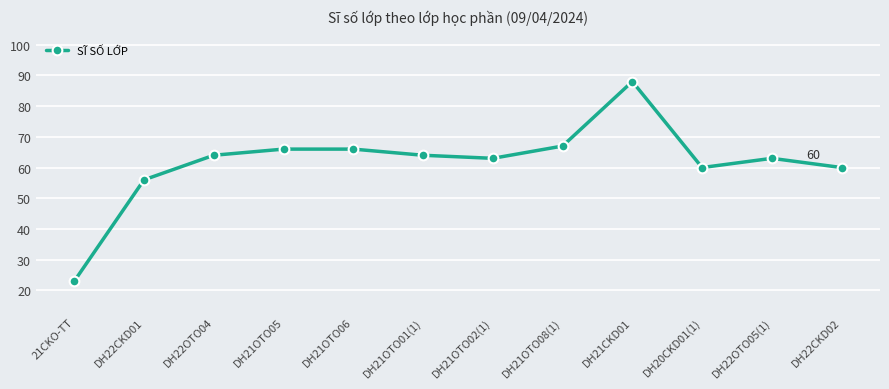

The chart shows a value of 66 at DH21OTO05. True or false?

True